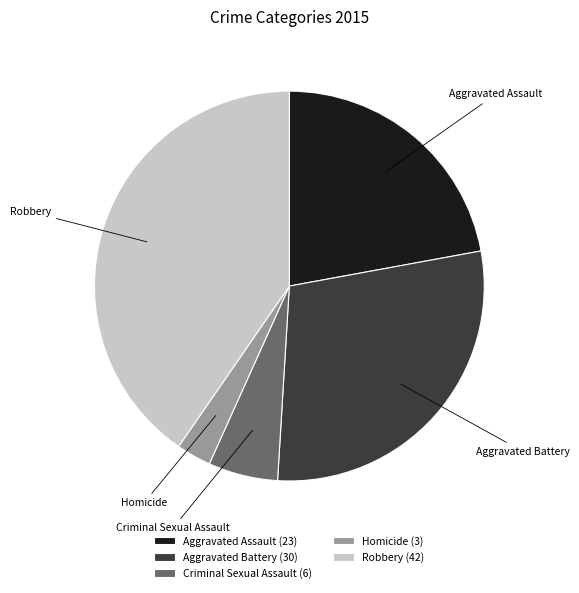

Is it true that Criminal Sexual Assault is 6% of the pie?

True